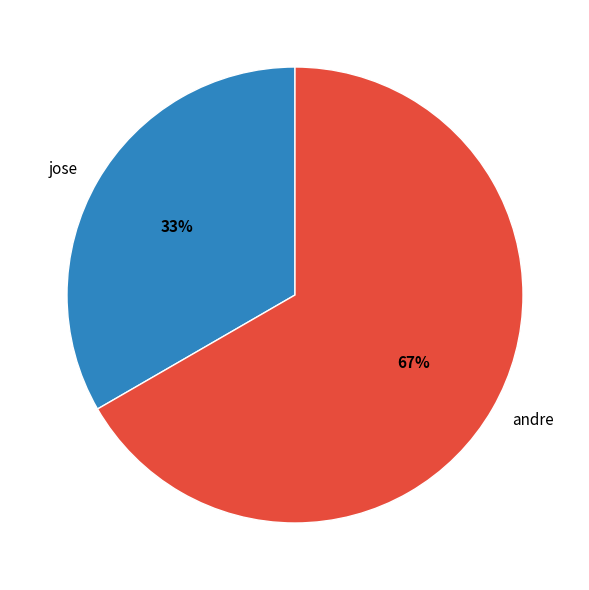

What is the ratio of the value at jose to the value at andre?

0.5